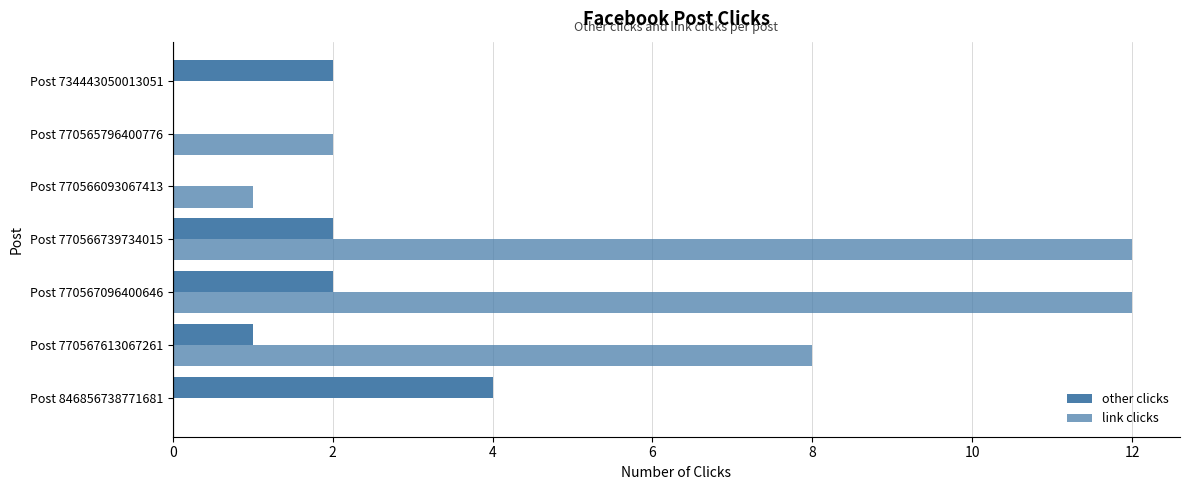

How many data points does each series have?

7